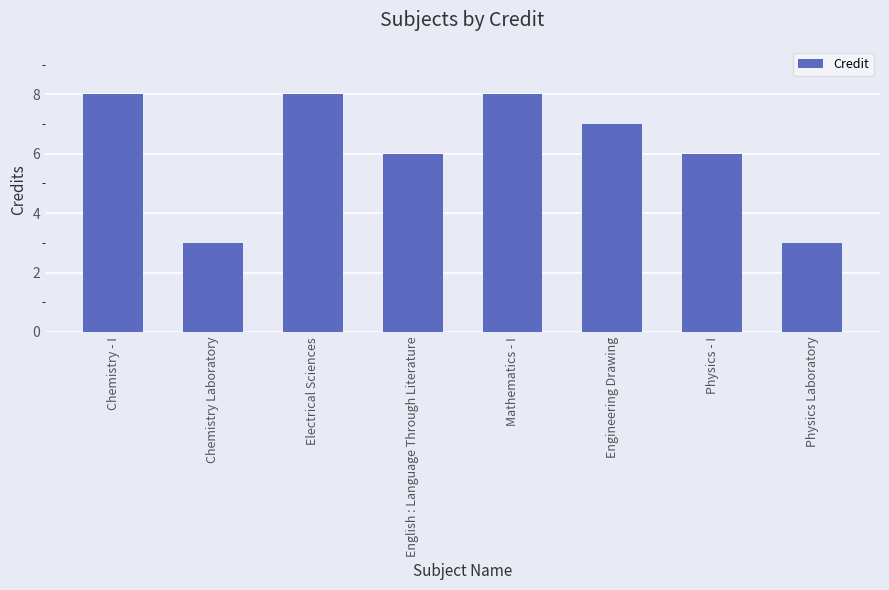

Reading left to right, what are all the values shown in this chart?

Chemistry - I=8	Chemistry Laboratory=3	Electrical Sciences=8	English : Language Through Literature=6	Mathematics - I=8	Engineering Drawing=7	Physics - I=6	Physics Laboratory=3